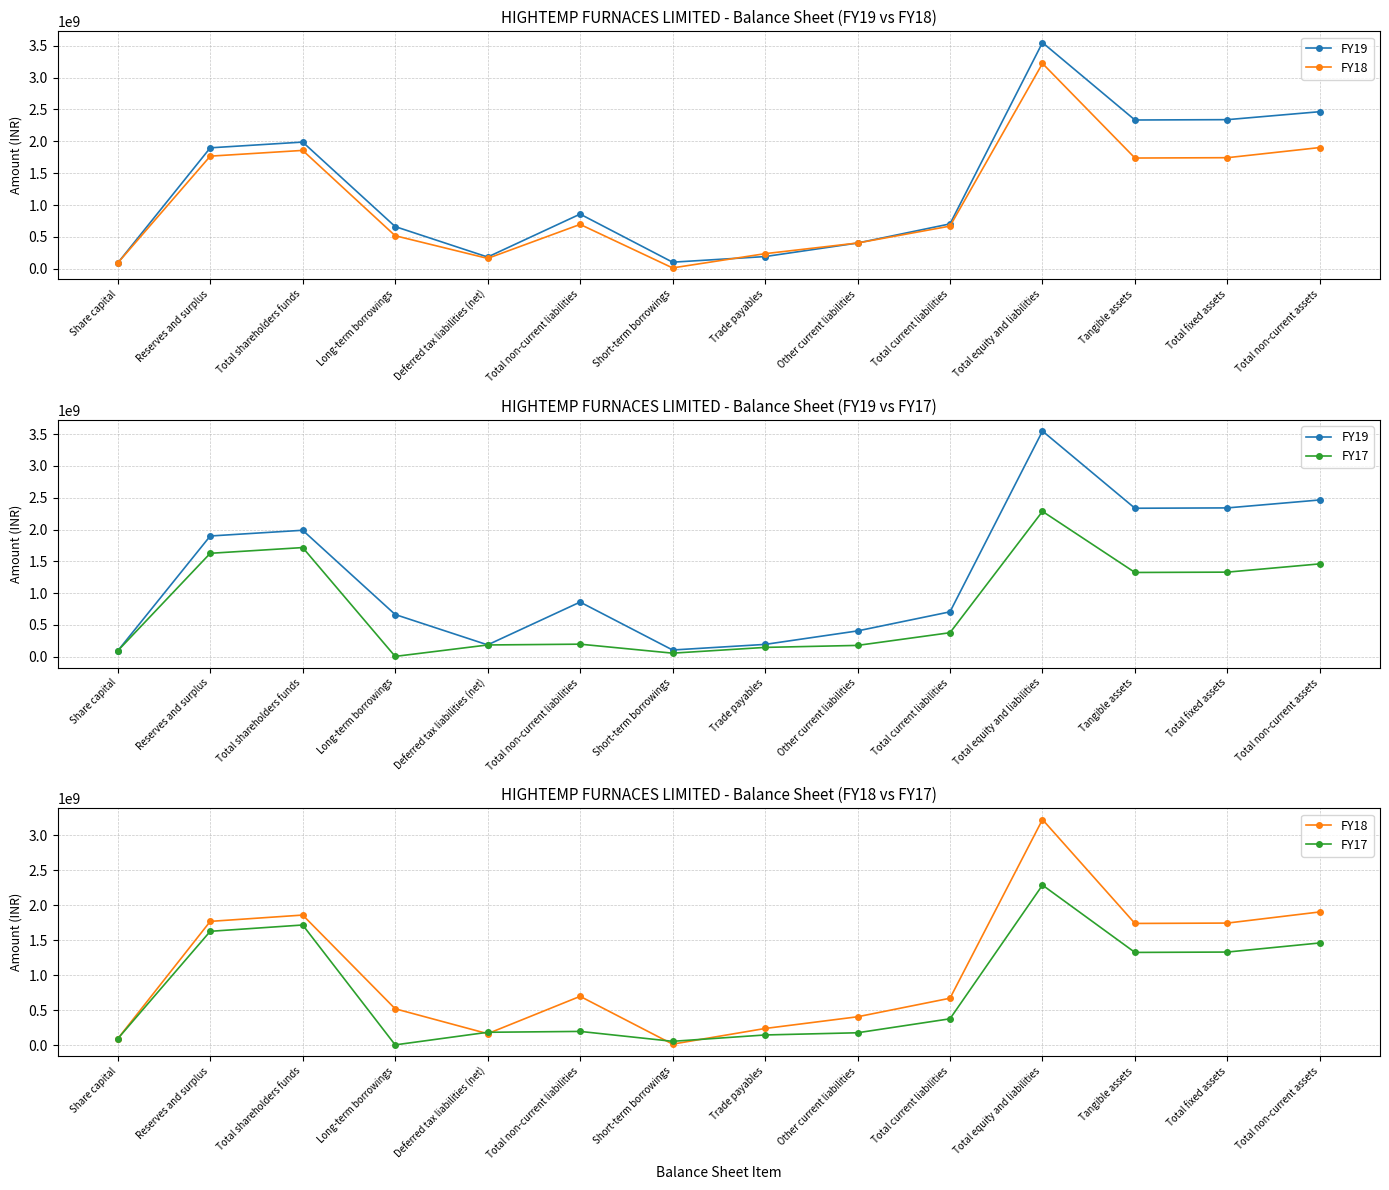

How many values in the FY19 series exceed 857668472?

6